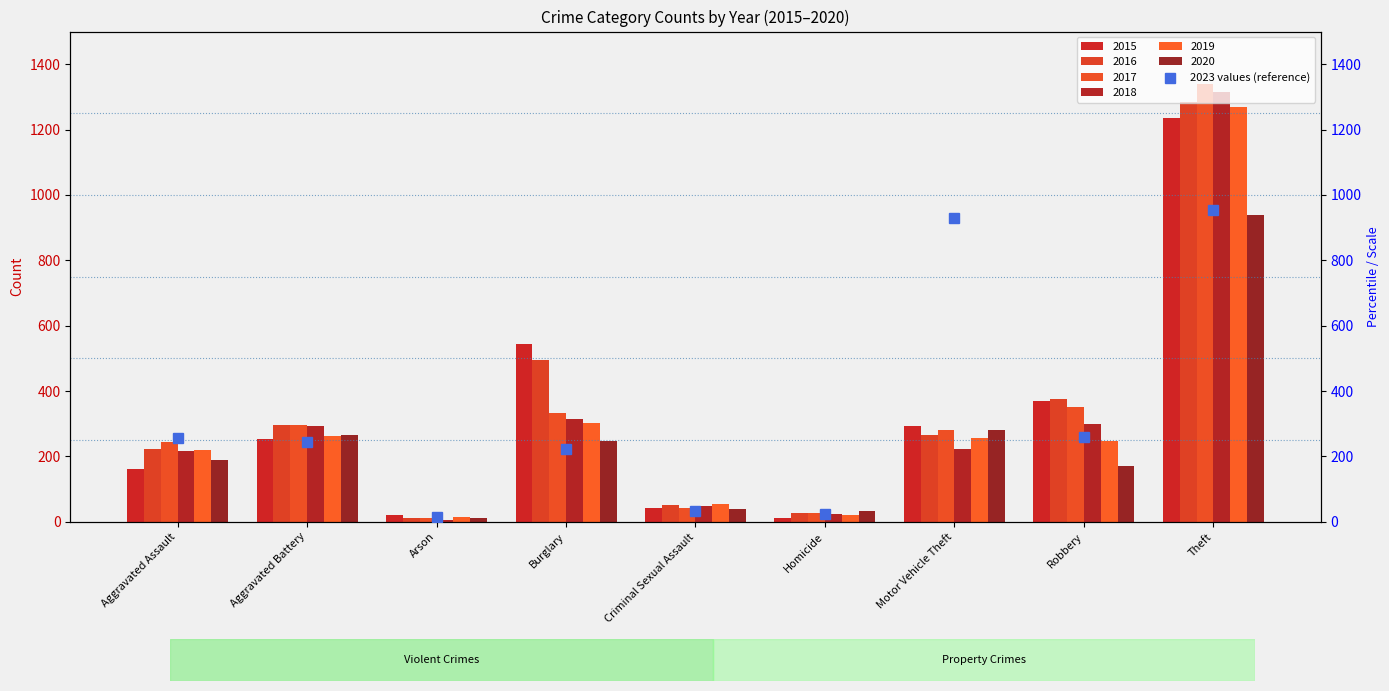

Which category has the lowest value across all series?

Arson